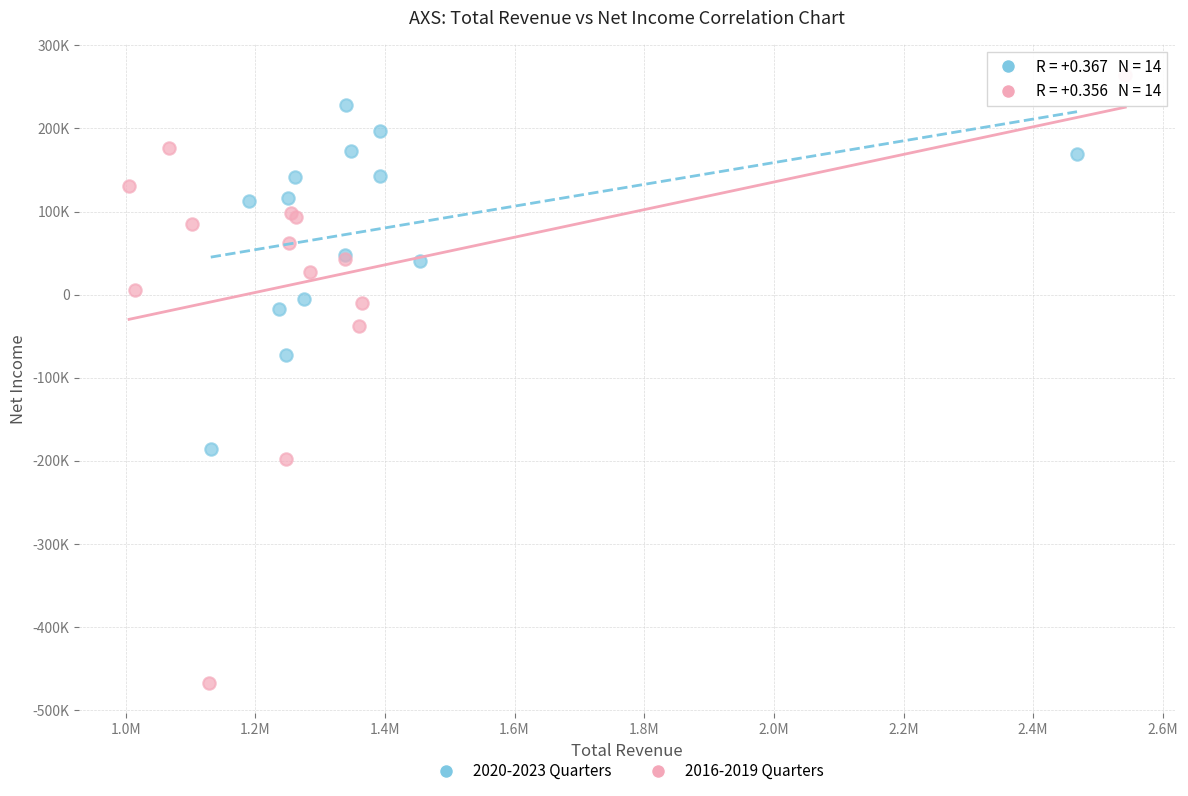

What are all the series names shown in the legend?

2020-2023 Quarters, 2016-2019 Quarters